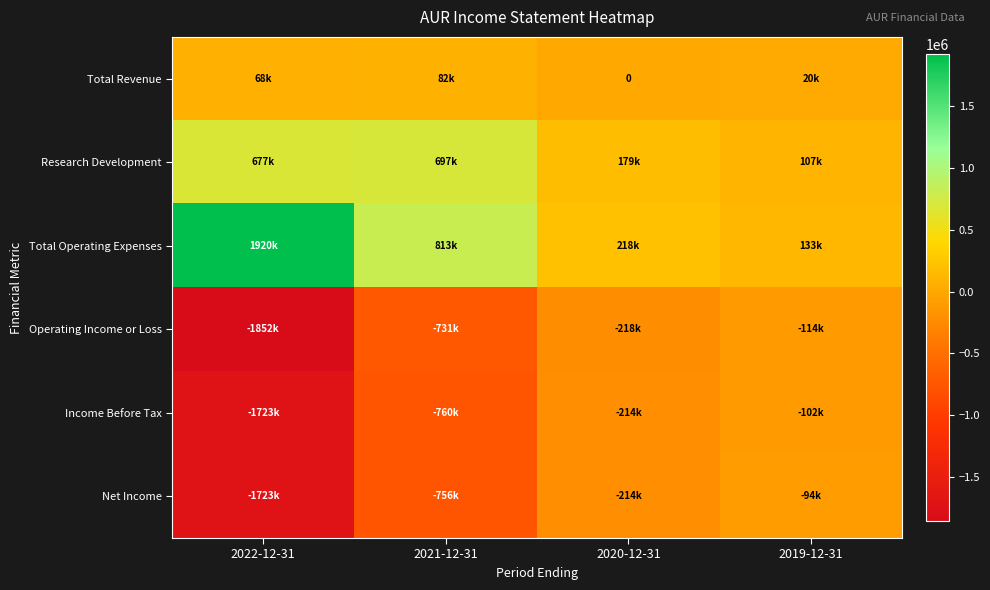

Between 2022-12-31 and 2021-12-31, which series saw the biggest shift?

Operating Income or Loss